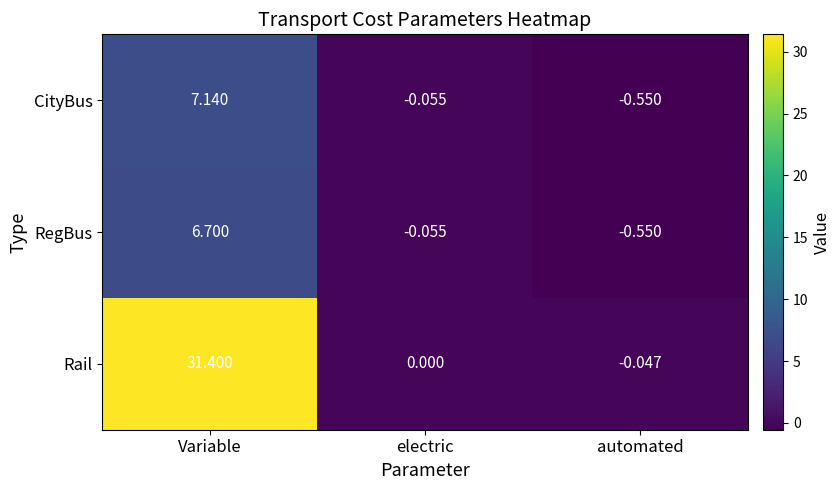

List the labels in order of RegBus value, largest first.

Variable, electric, automated